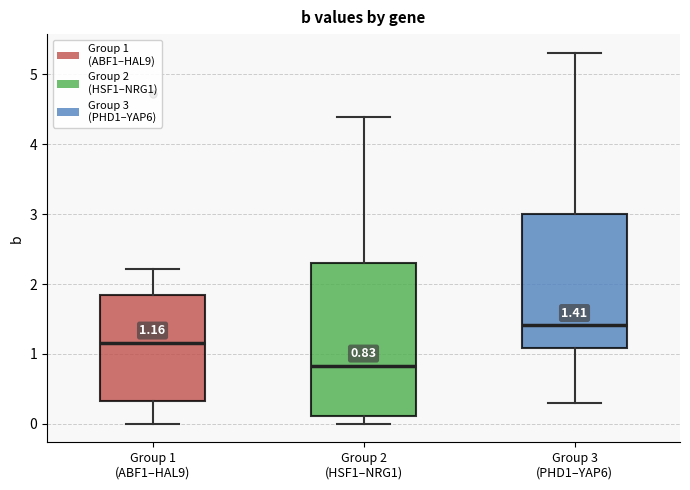

Comparing the boxes themselves (not the whiskers), which one is the tallest?

Group 2 (HSF1–NRG1)